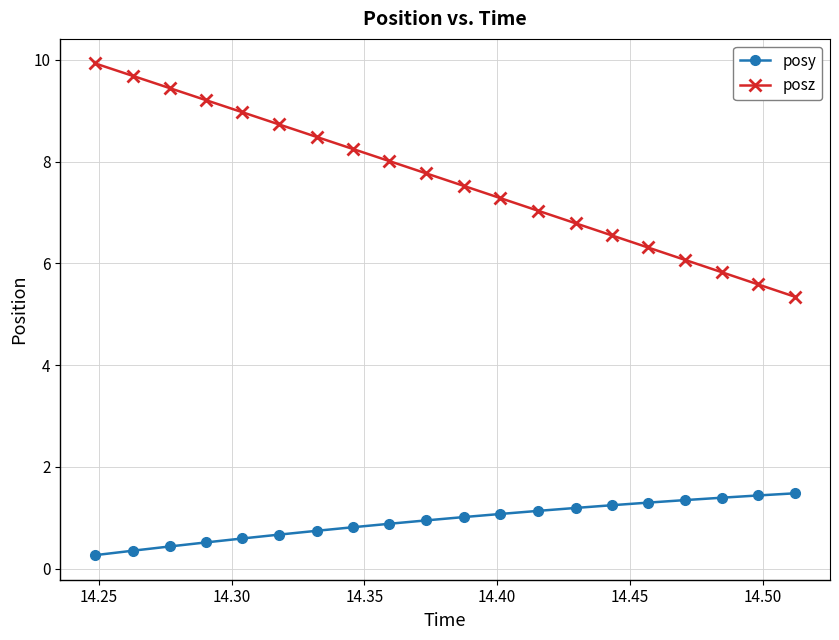

What is the value of the posy point at the 3rd from the left?

0.4